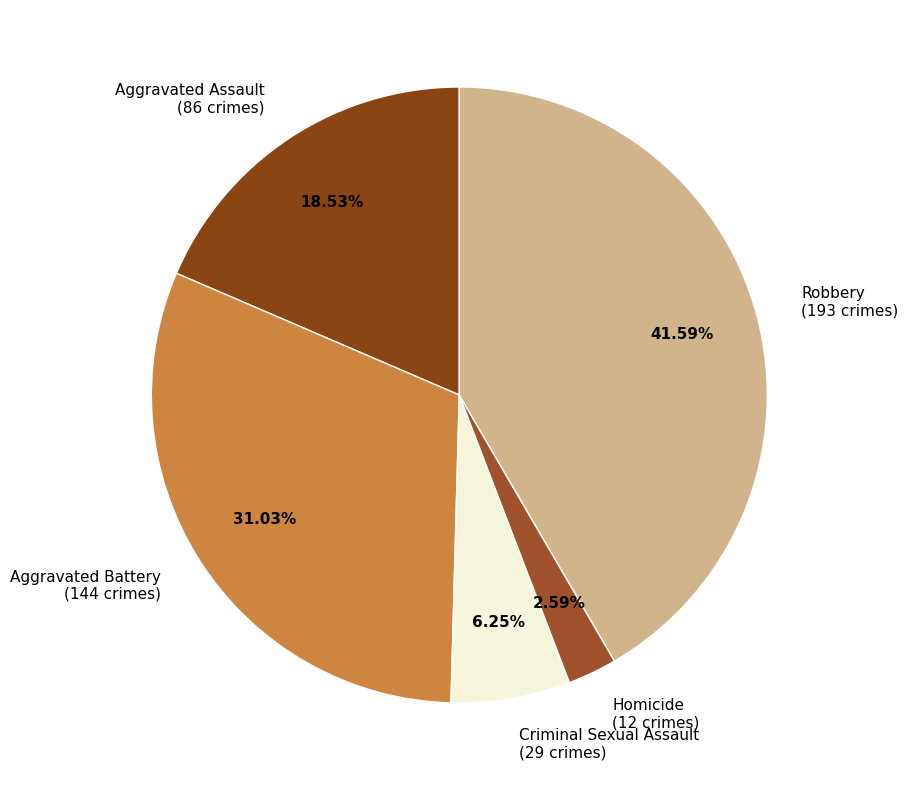

Rank the categories by value from lowest to highest.

Homicide, Criminal Sexual Assault, Aggravated Assault, Aggravated Battery, Robbery